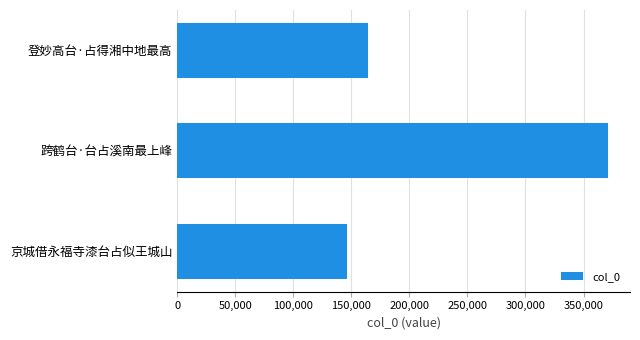

What is the approximate value at 京城借永福寺漆台占似王城山, to the nearest 10?

145900